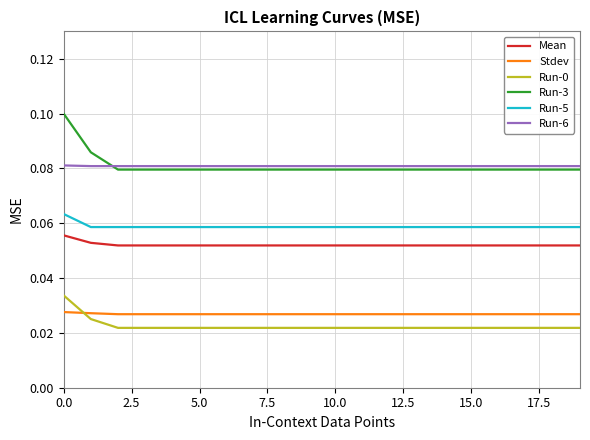

True or false: Run-0 and Mean intersect in this chart.

False